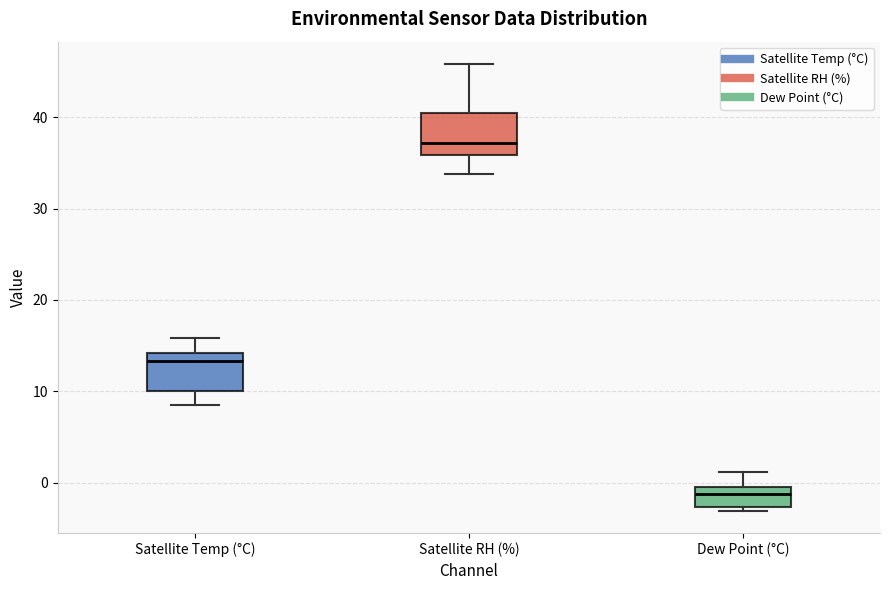

Reading left to right, transcribe this box plot: for each box, give where its median line is, the range the box spans, and where its two whiskers end, as read against the y-axis. The values are not printed on the chart, so give them approximately, as read against the axis.

Satellite Temp (°C): median 13, box 10 to 14, whiskers 8 to 16
Satellite RH (%): median 37, box 36 to 40, whiskers 34 to 46
Dew Point (°C): median -1, box -3 to 0, whiskers -3 (just below the box's lower edge) to 1